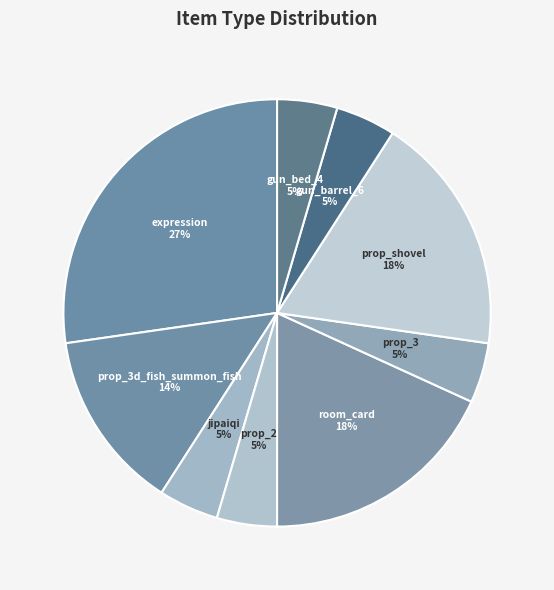

Do gun_barrel_6 and prop_2 together represent more than half of the pie?

No